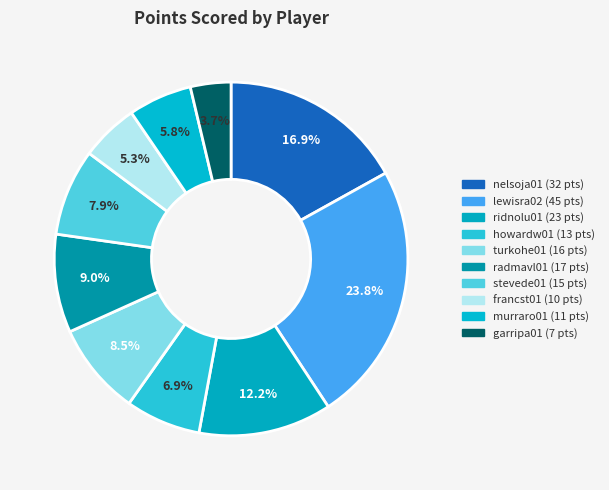

What is the ratio of the value at lewisra02 to the value at francst01?

4.5